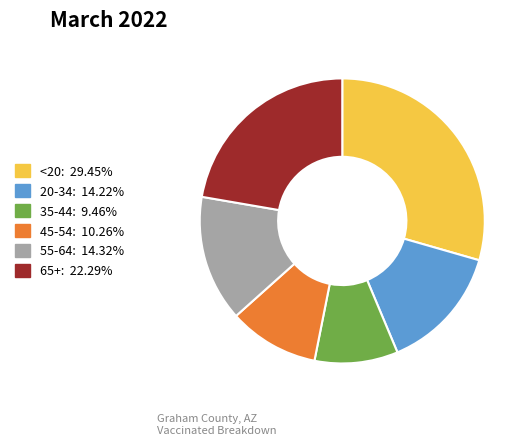

Is the sum of 55-64 and <20 greater than half?

No